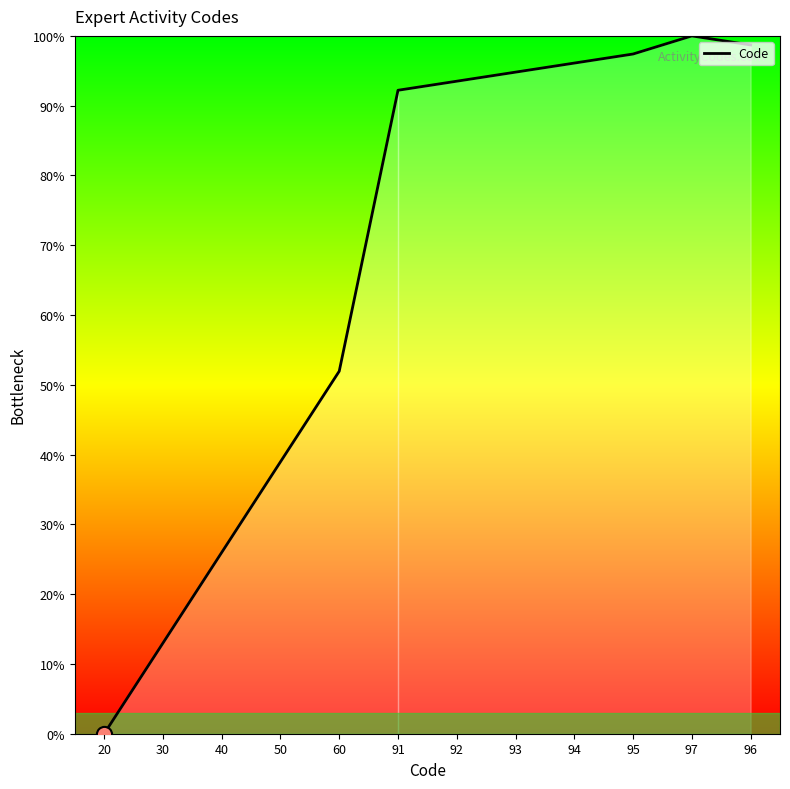

What is the change in value from 97 to 96?

-1.3